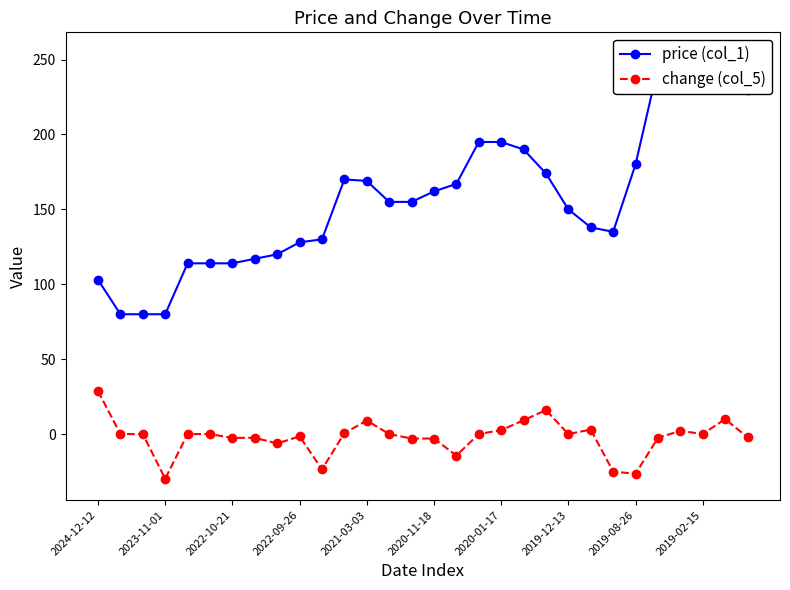

True or false: change (col_5) has a value of -2.6 at 2022-10-21.

True